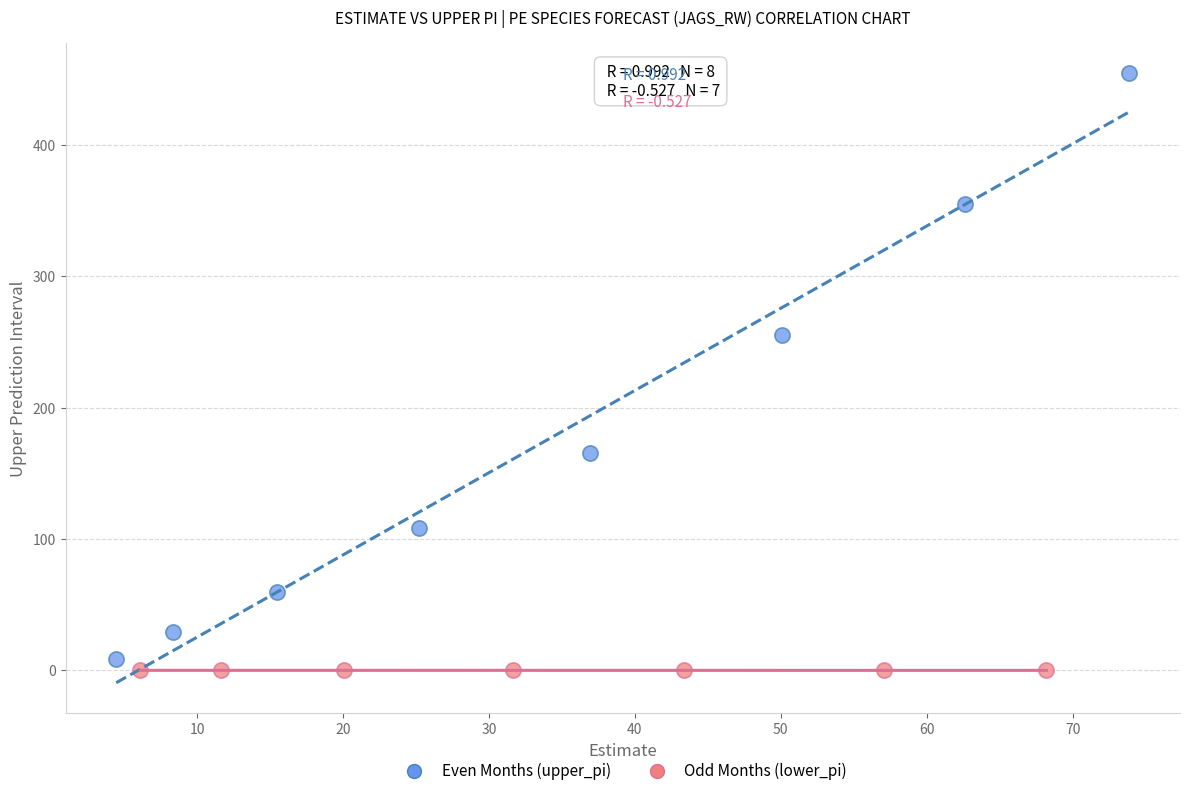

Which series has the widest spread of Y values?

Even Months (upper_pi)